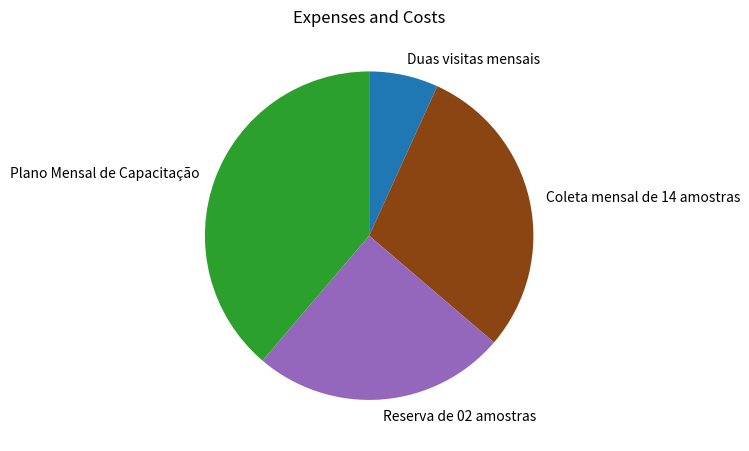

Does Coleta mensal de 14 amostras account for over 50% of the chart?

No